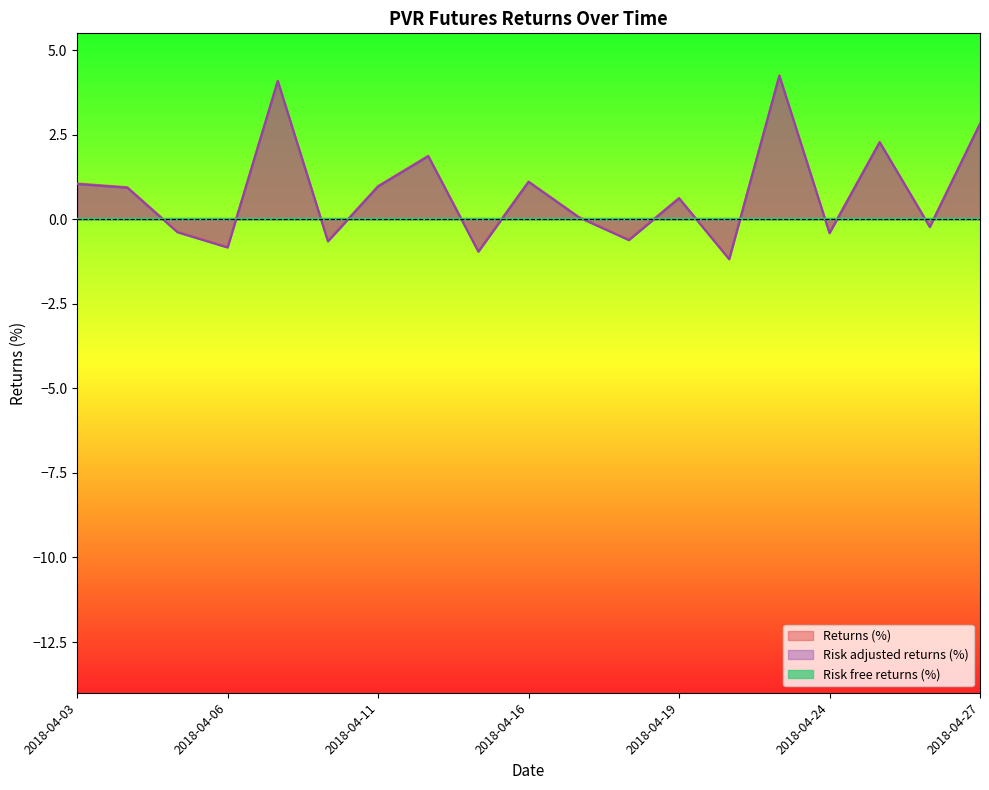

Is it true that Risk adjusted returns (%) equals -0.3 at 2018-04-24?

False